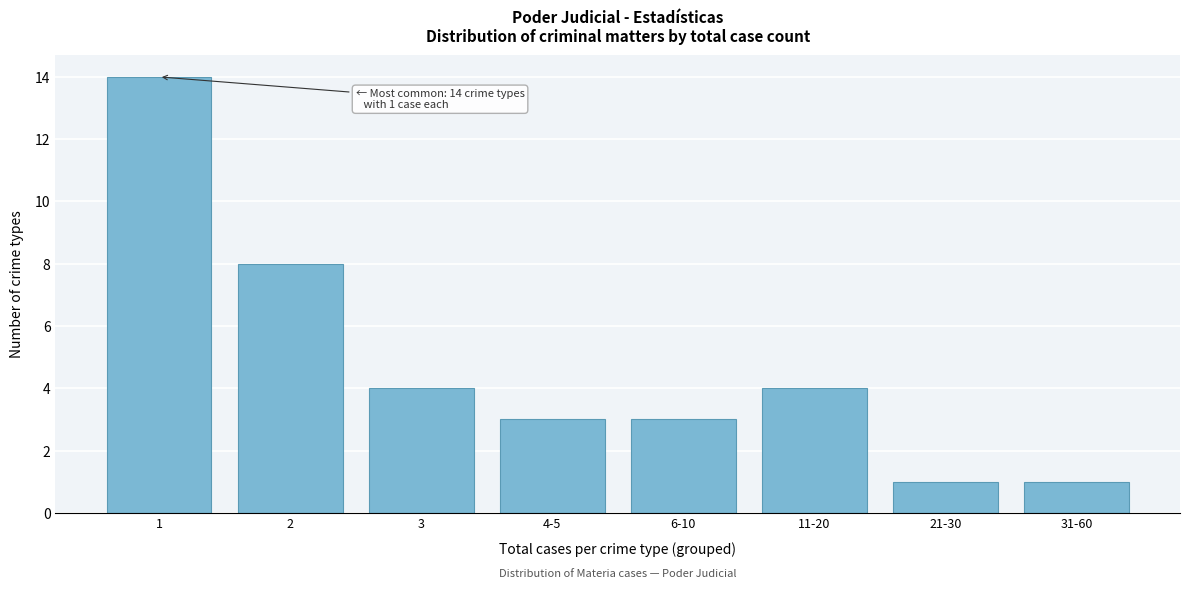

Reading left to right, extract all data points from this chart.

14	8	4	3	3	4	1	1